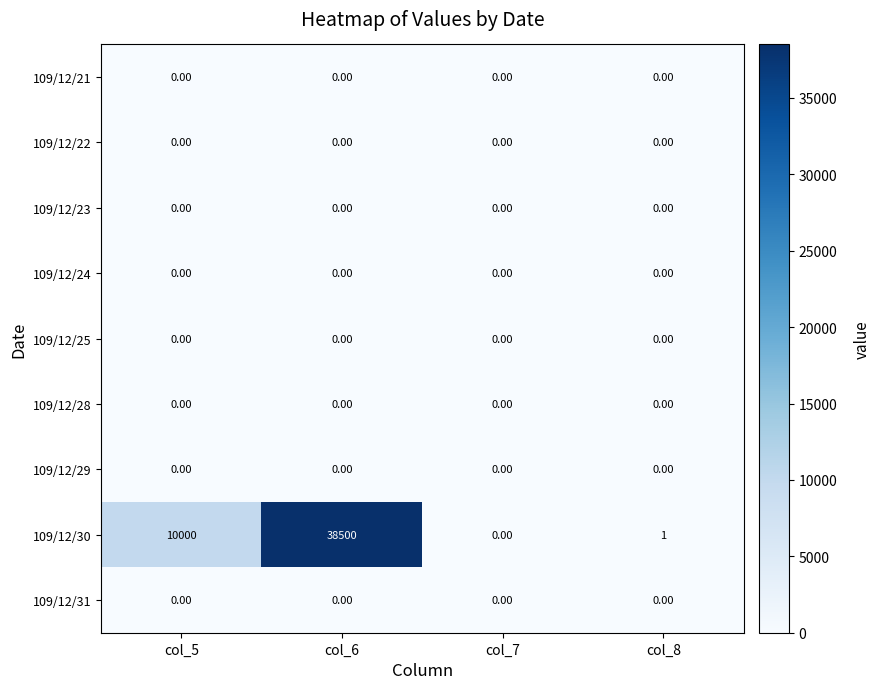

What is the spread (max minus min) of values at col_6?

38500